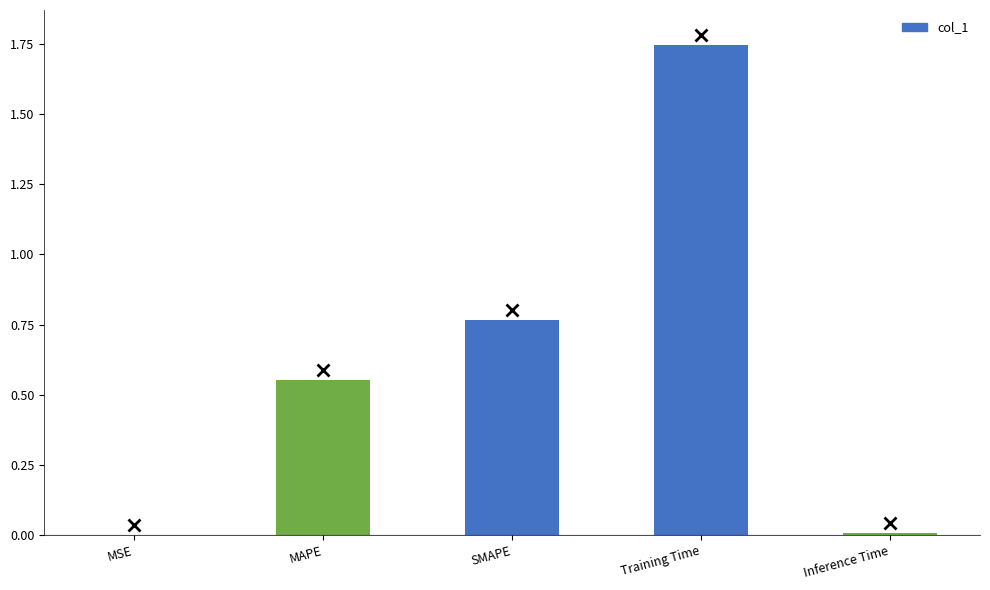

What is the change in value from MSE to MAPE?

+0.6